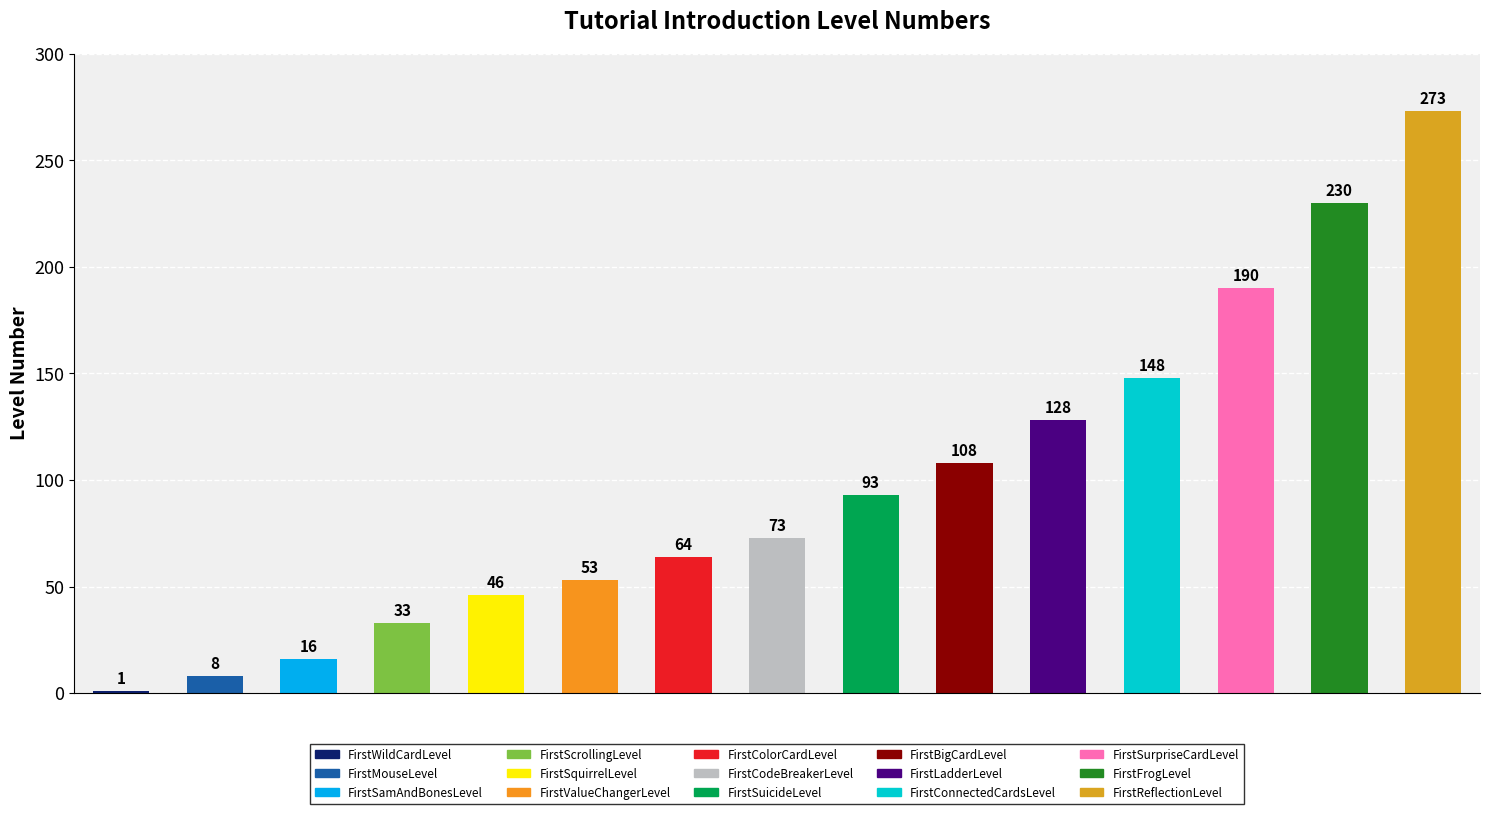

What is the average value?

98